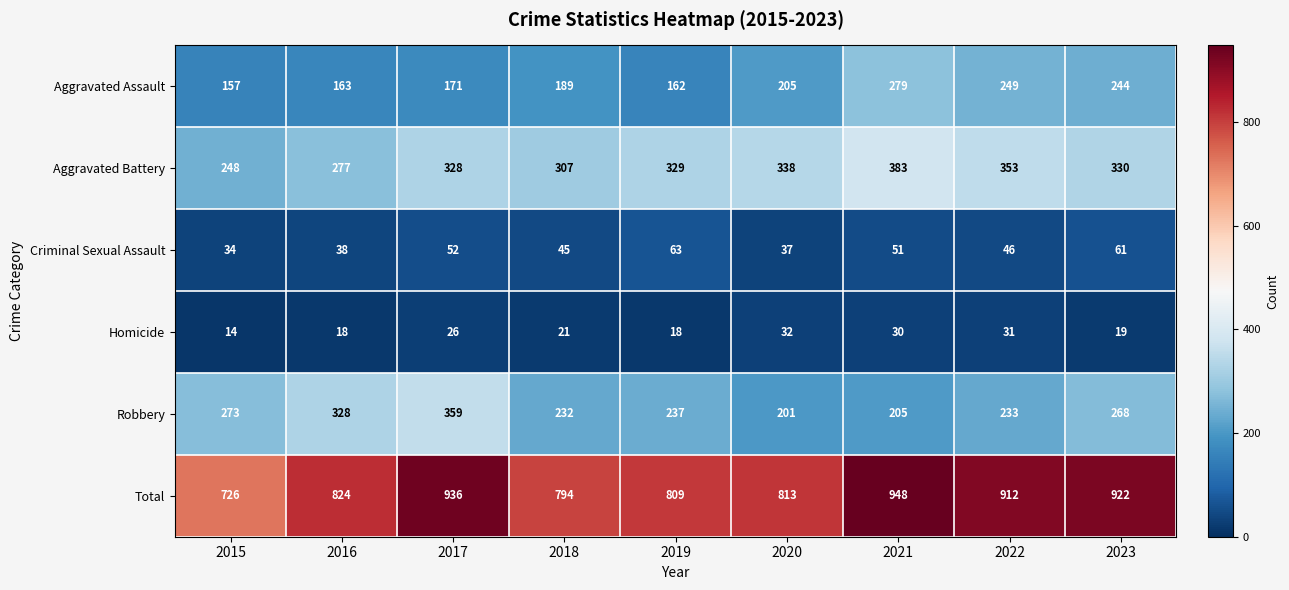

List the labels in order of Aggravated Battery value, largest first.

2021, 2022, 2020, 2023, 2019, 2017, 2018, 2016, 2015